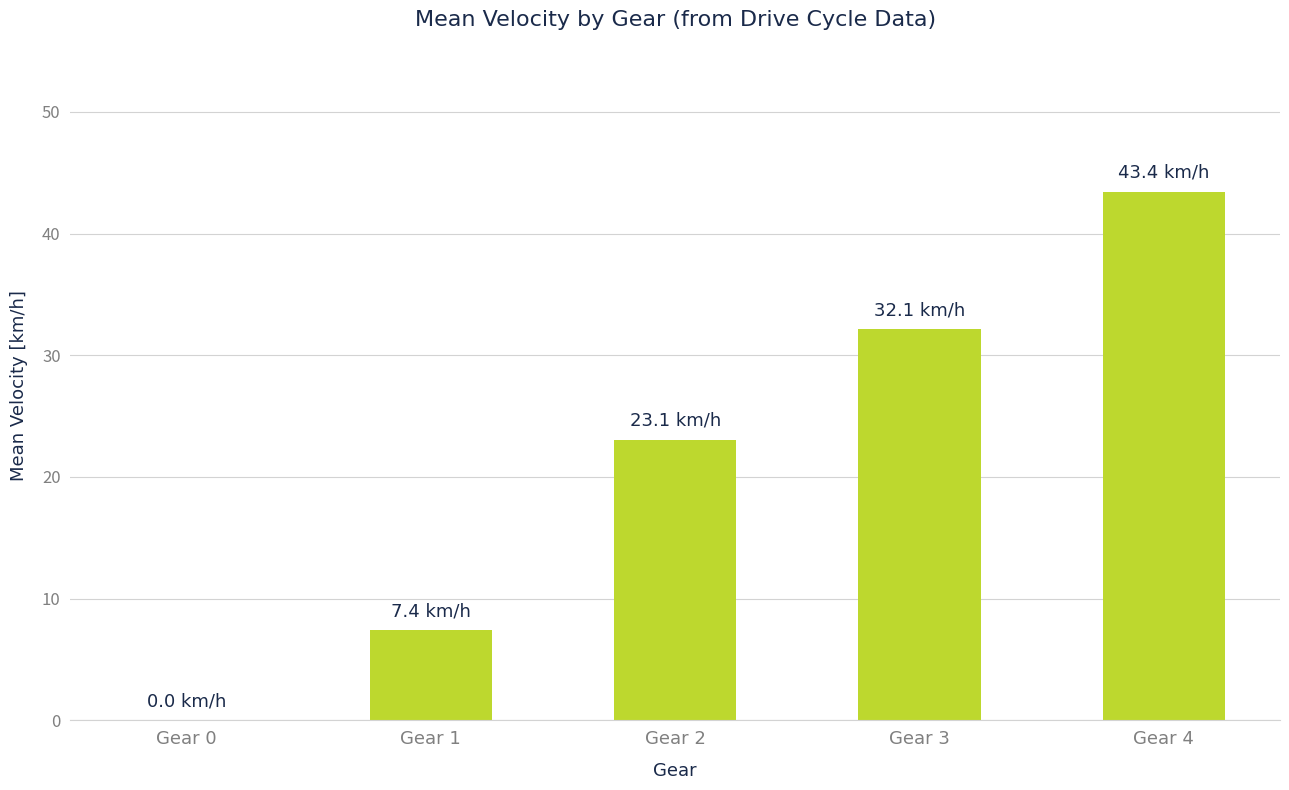

Reading left to right, what are all the values shown in this chart?

0.0	7.4	23.1	32.1	43.4